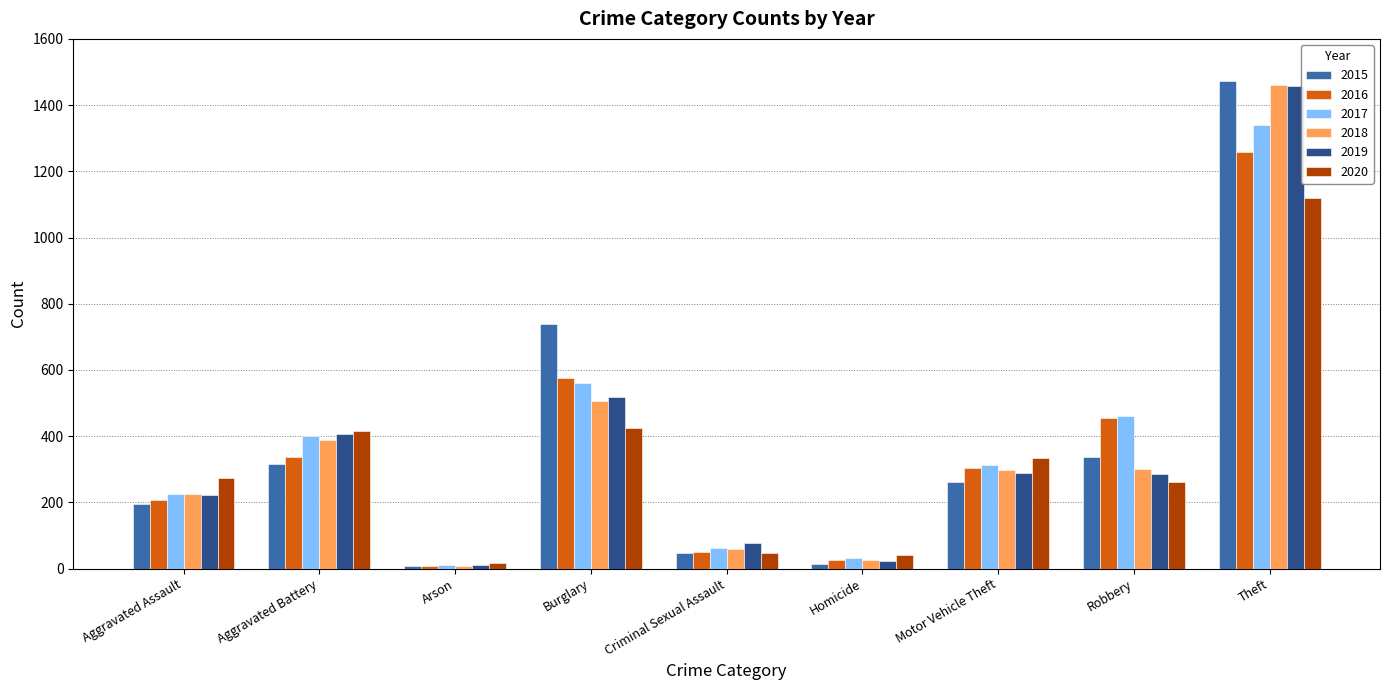

What is the minimum value for 2016?

7